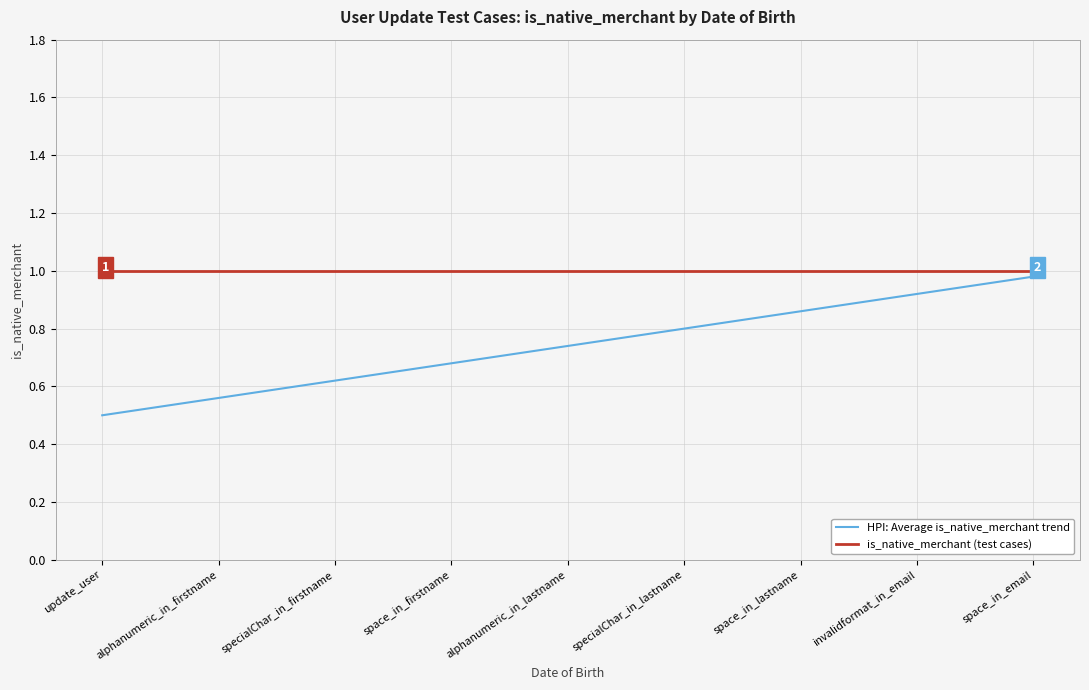

What are all the series names shown in the legend?

HPI: Average is_native_merchant trend, is_native_merchant (test cases)